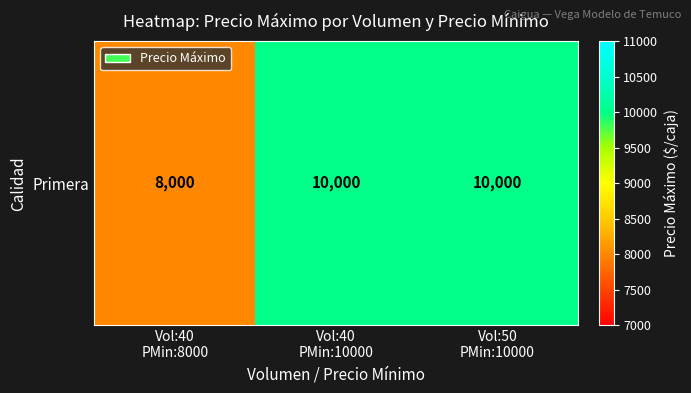

What is the sum of all values?

28000